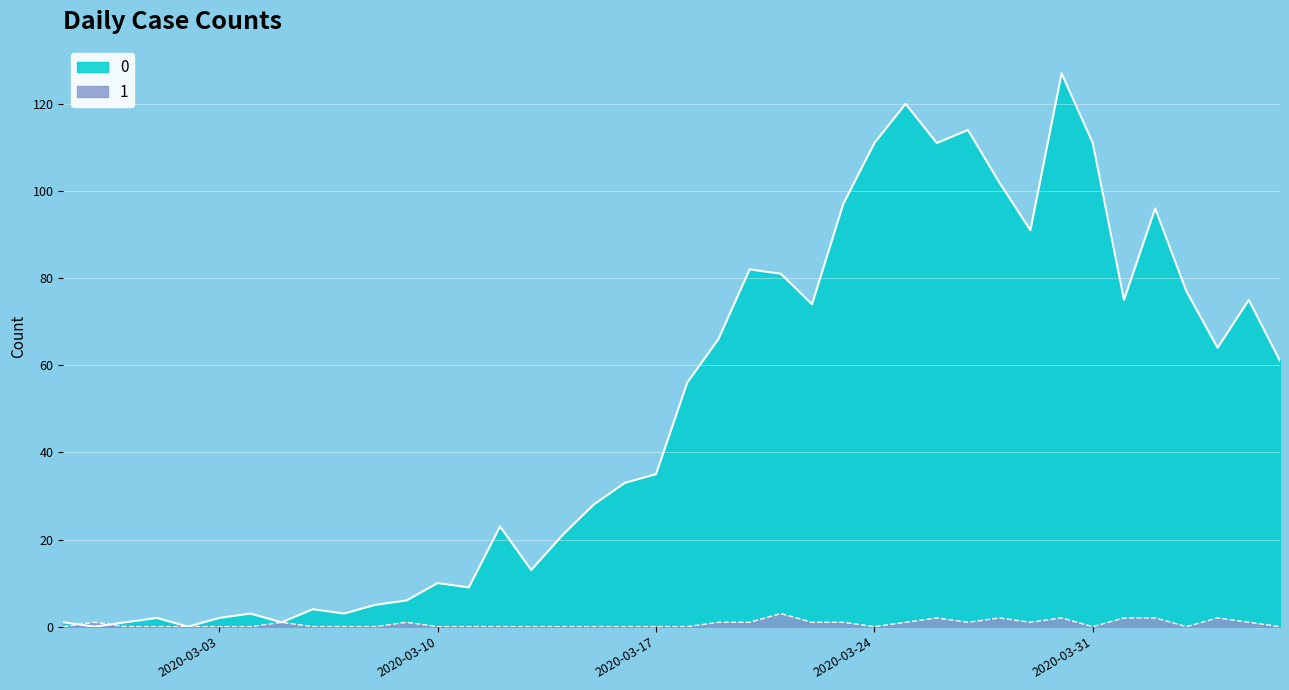

What are all the series names shown in the legend?

0, 1